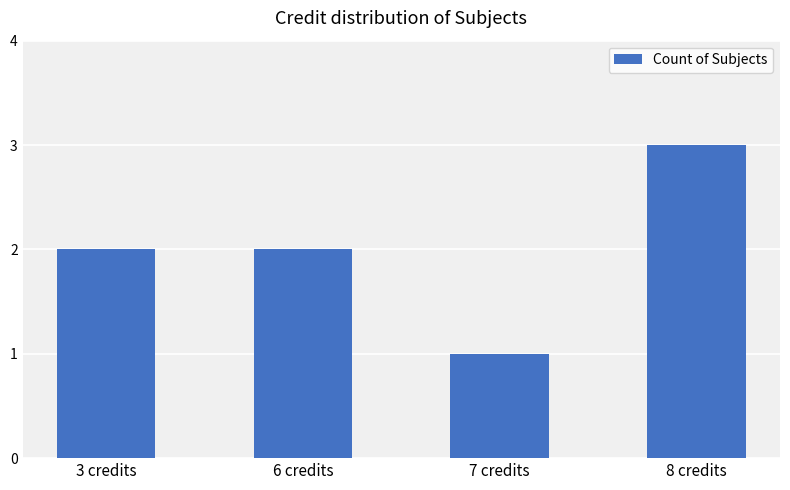

How many bars are there in total?

4